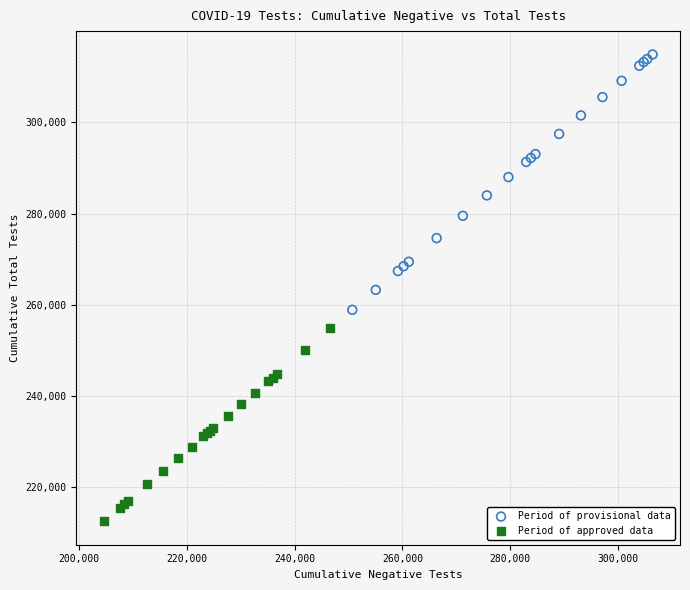

Which series reaches the maximum Y coordinate?

Period of provisional data